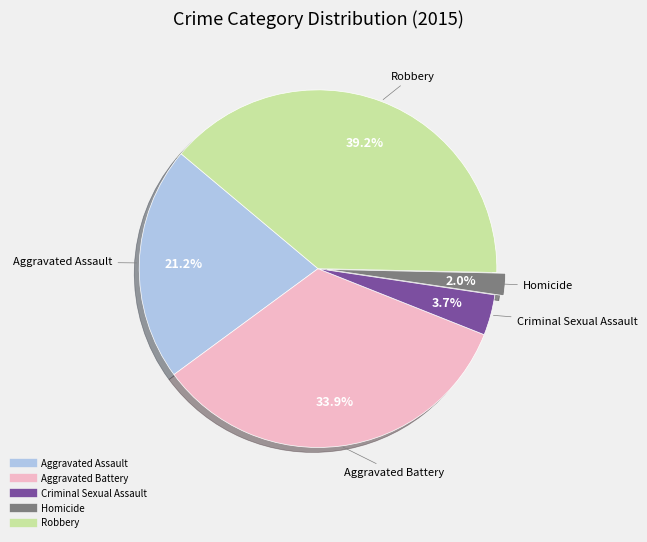

To the nearest percent, what portion does Robbery represent?

39%